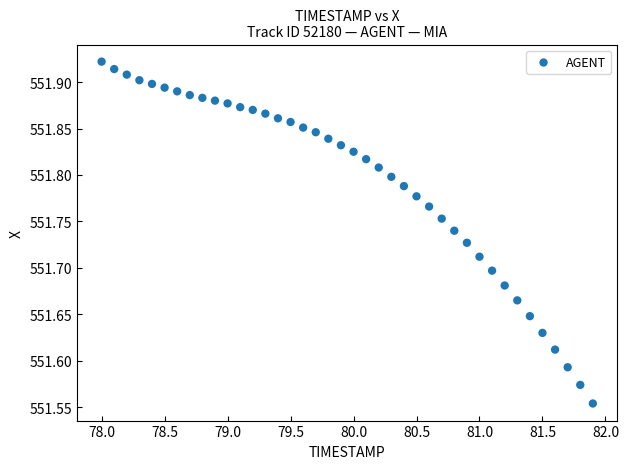

What is the range of Y values (max minus min)?

0.4